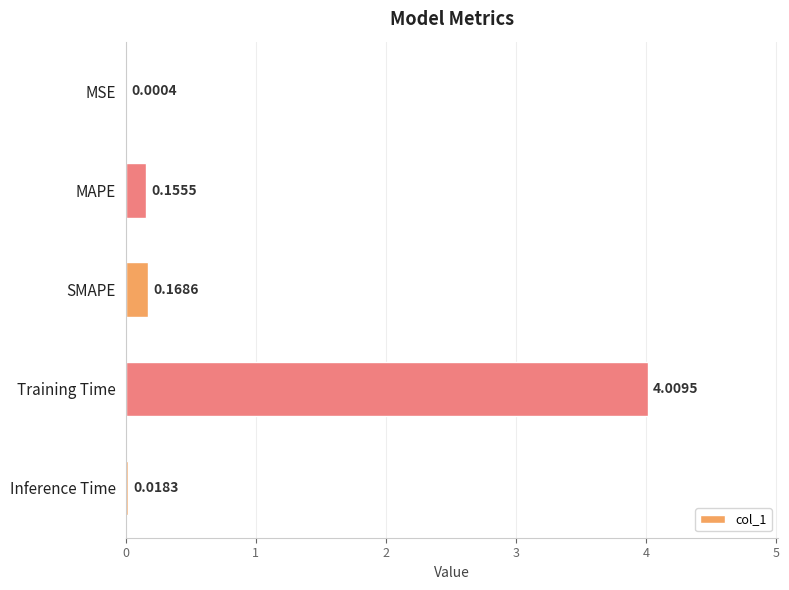

What is the maximum value shown in the chart?

4.0